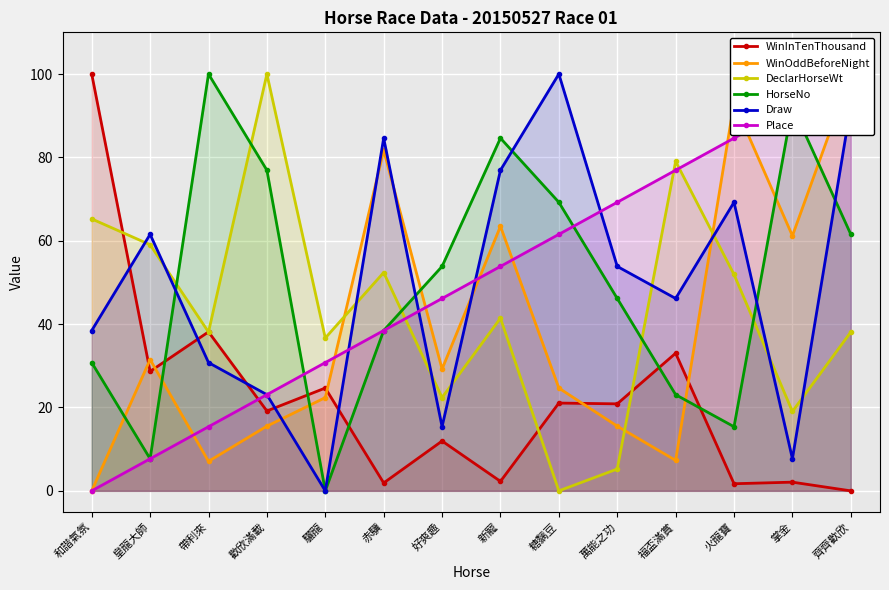

Where do WinInTenThousand and DeclarHorseWt first cross each other?

和諧氣氛 and 皇龍大師